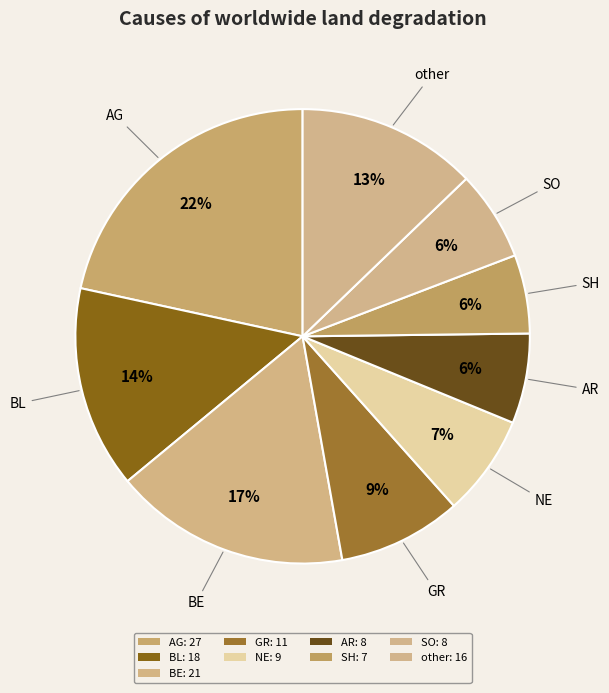

Count the number of slices in the pie.

9